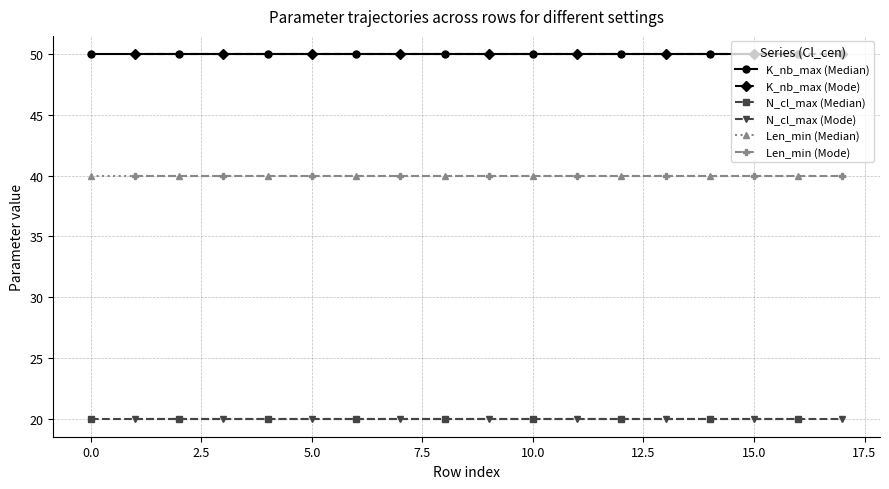

True or false: N_cl_max (Median) and Len_min (Median) intersect in this chart.

False